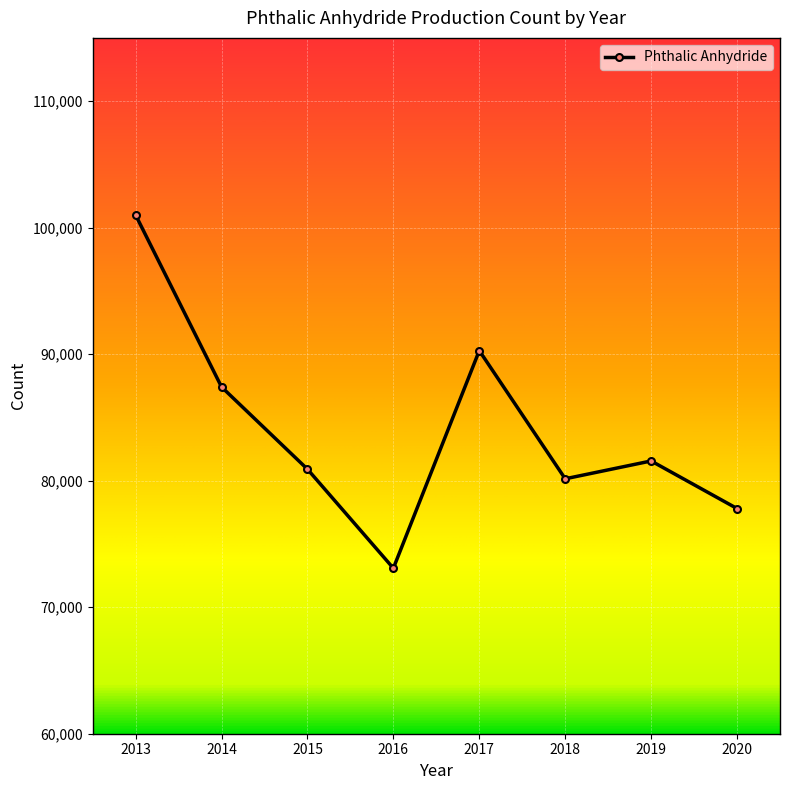

True or false: the data shows 73080 at 2016.

True